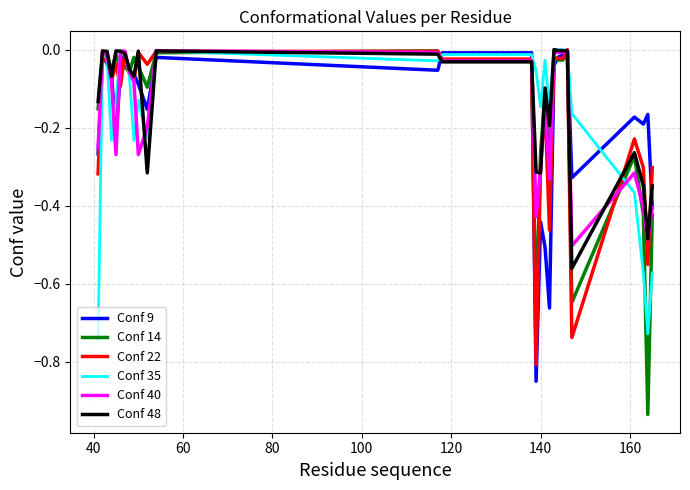

Which series has the widest spread of values?

Conf 14